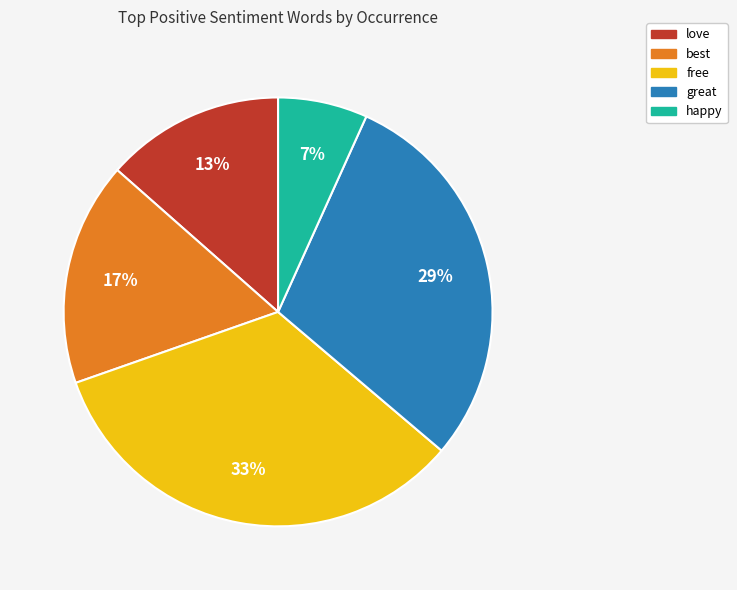

Is it true that happy is 7% of the pie?

True